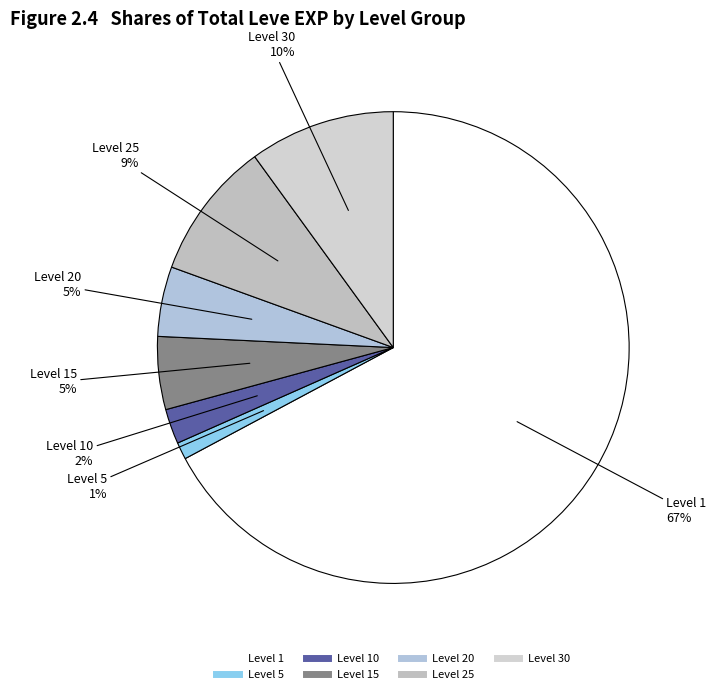

How many segments does this pie chart have?

7